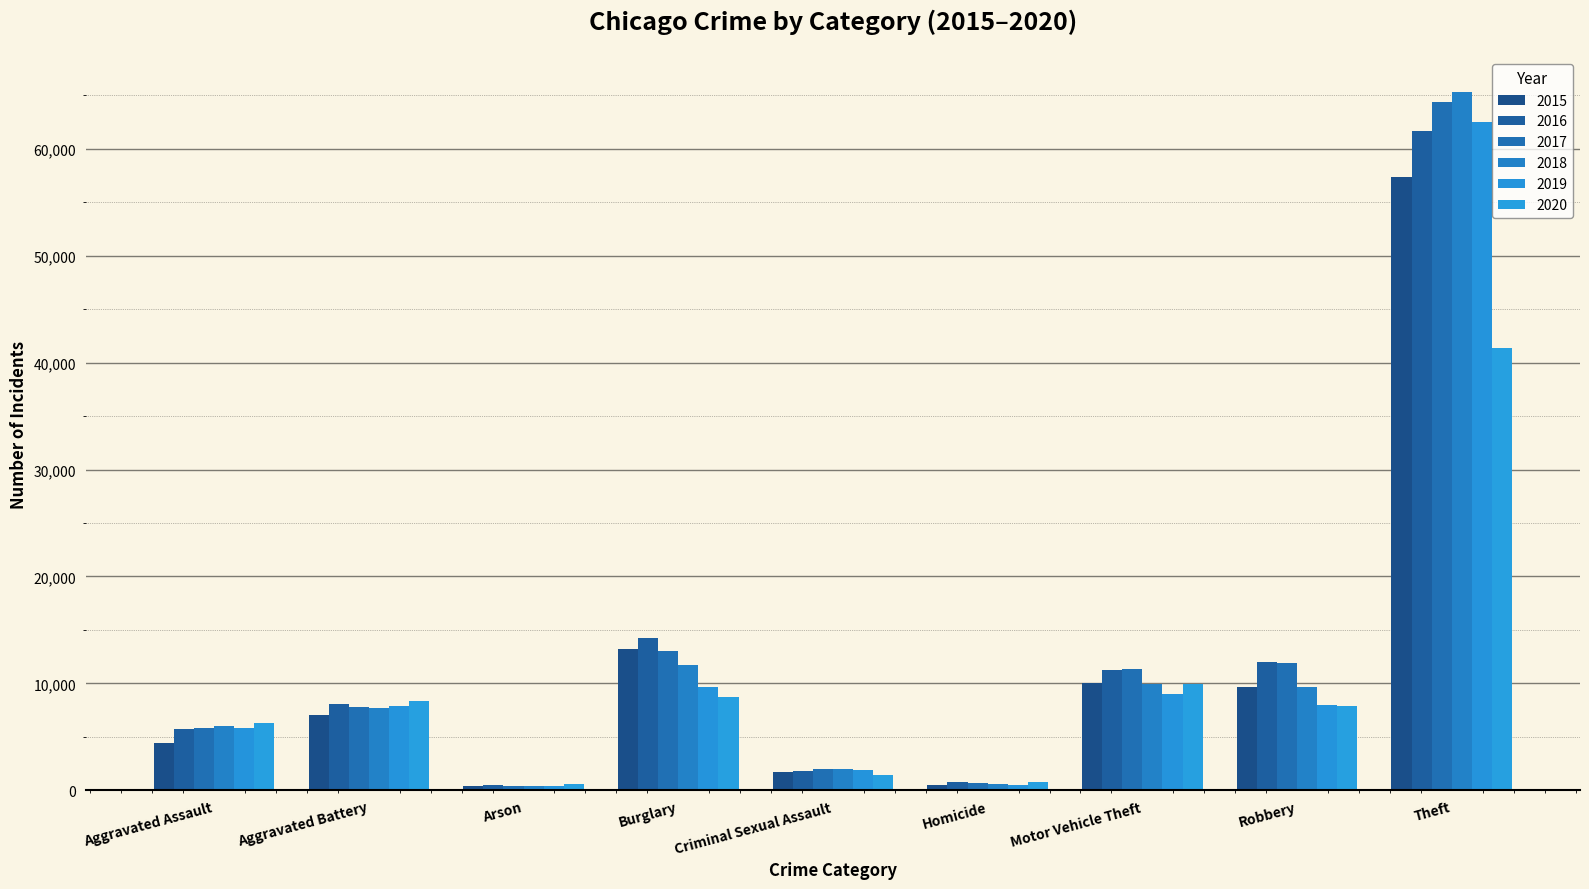

What is the label of the 9th bar from the right?

Aggravated Assault